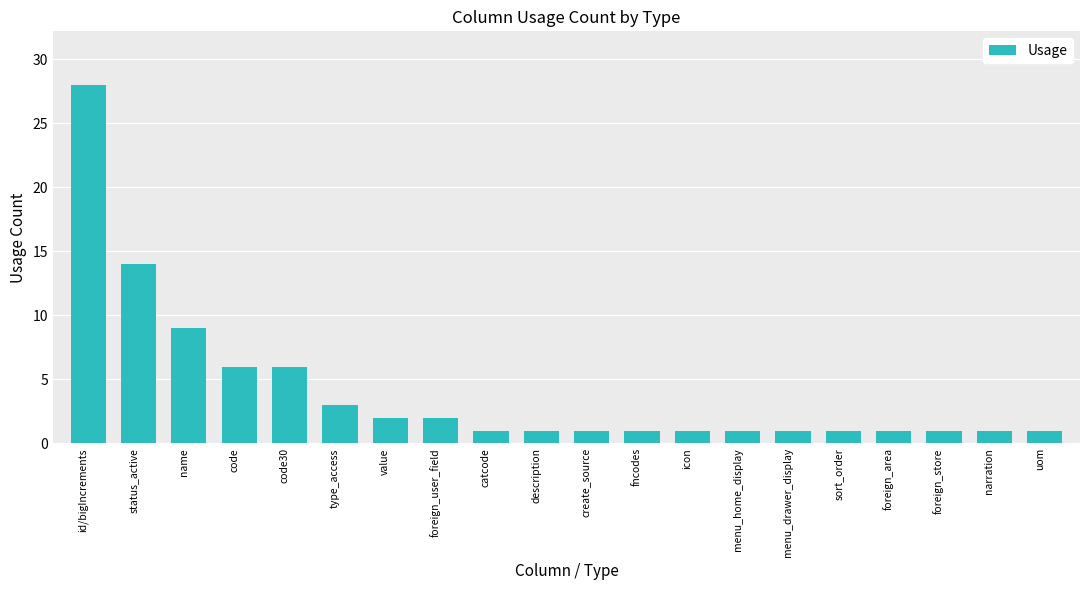

Reading left to right, transcribe all the data shown in this chart.

id/bigIncrements=28	status_active=14	name=9	code=6	code30=6	type_access=3	value=2	foreign_user_field=2	catcode=1	description=1	create_source=1	fncodes=1	icon=1	menu_home_display=1	menu_drawer_display=1	sort_order=1	foreign_area=1	foreign_store=1	narration=1	uom=1